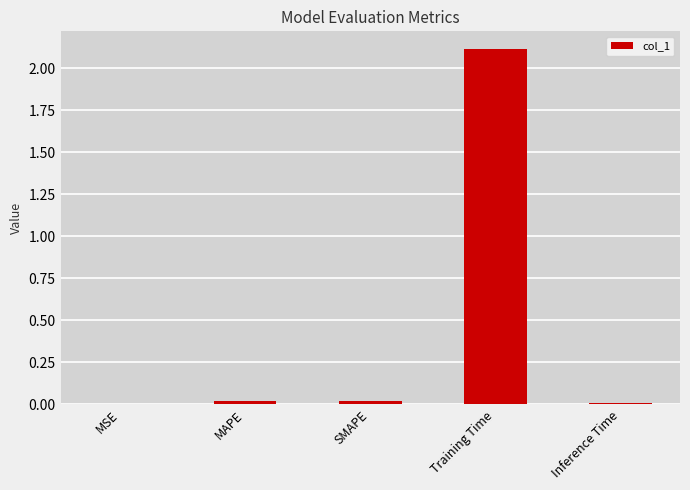

Which has a higher value, Training Time or SMAPE?

Training Time